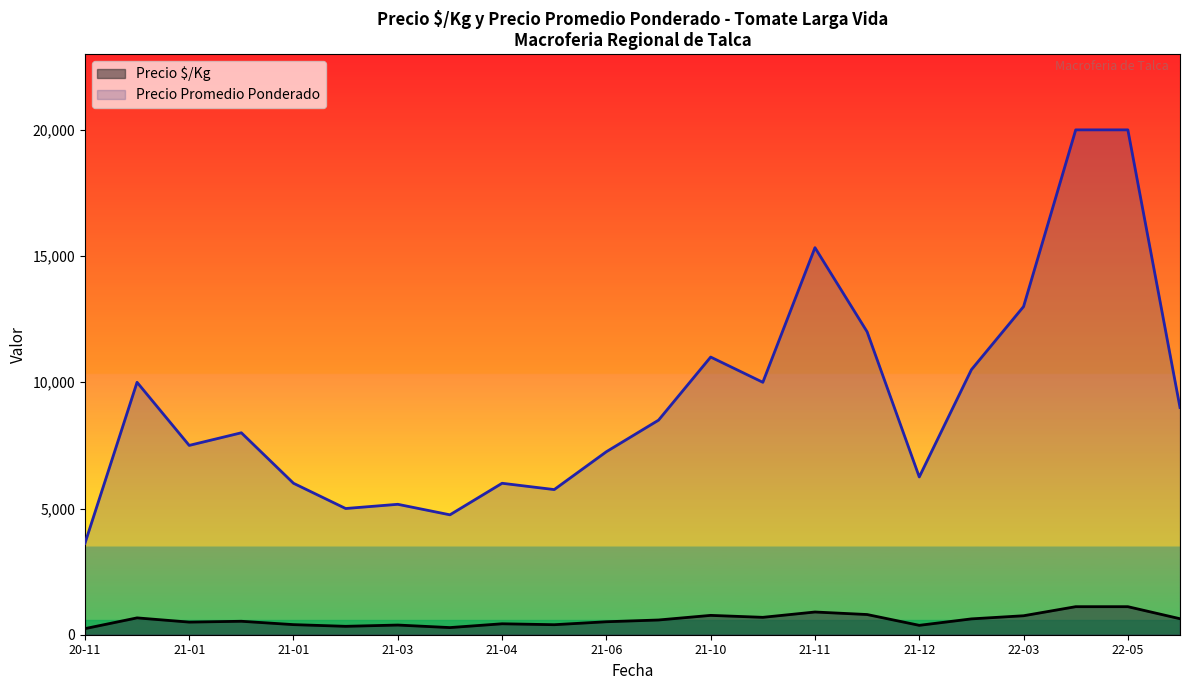

Does the chart display data point markers on the line(s)?

No